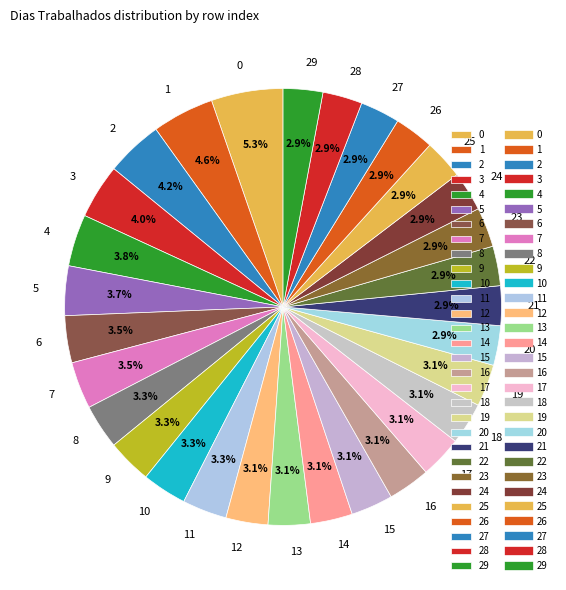

Does 3 represent more than half of the total?

No